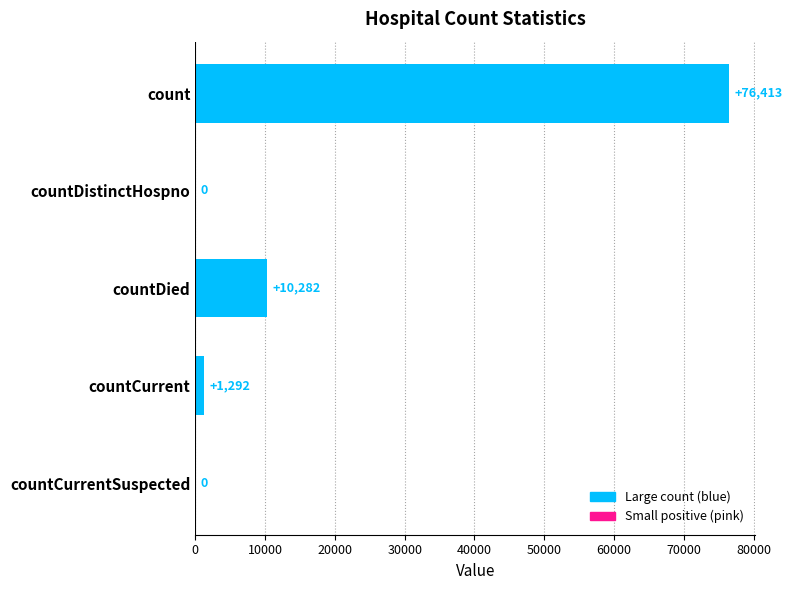

What is the maximum value shown in the chart?

76413